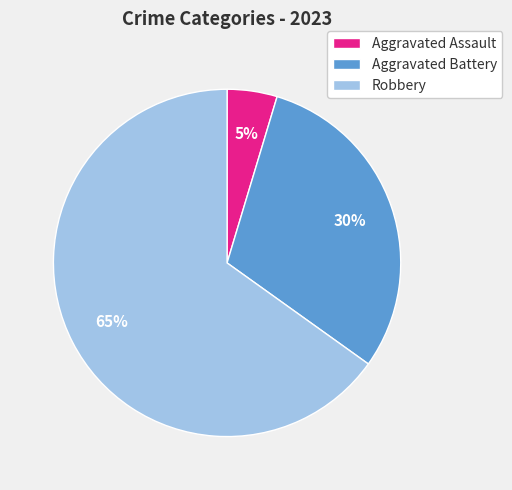

How many slices are in this pie chart?

3